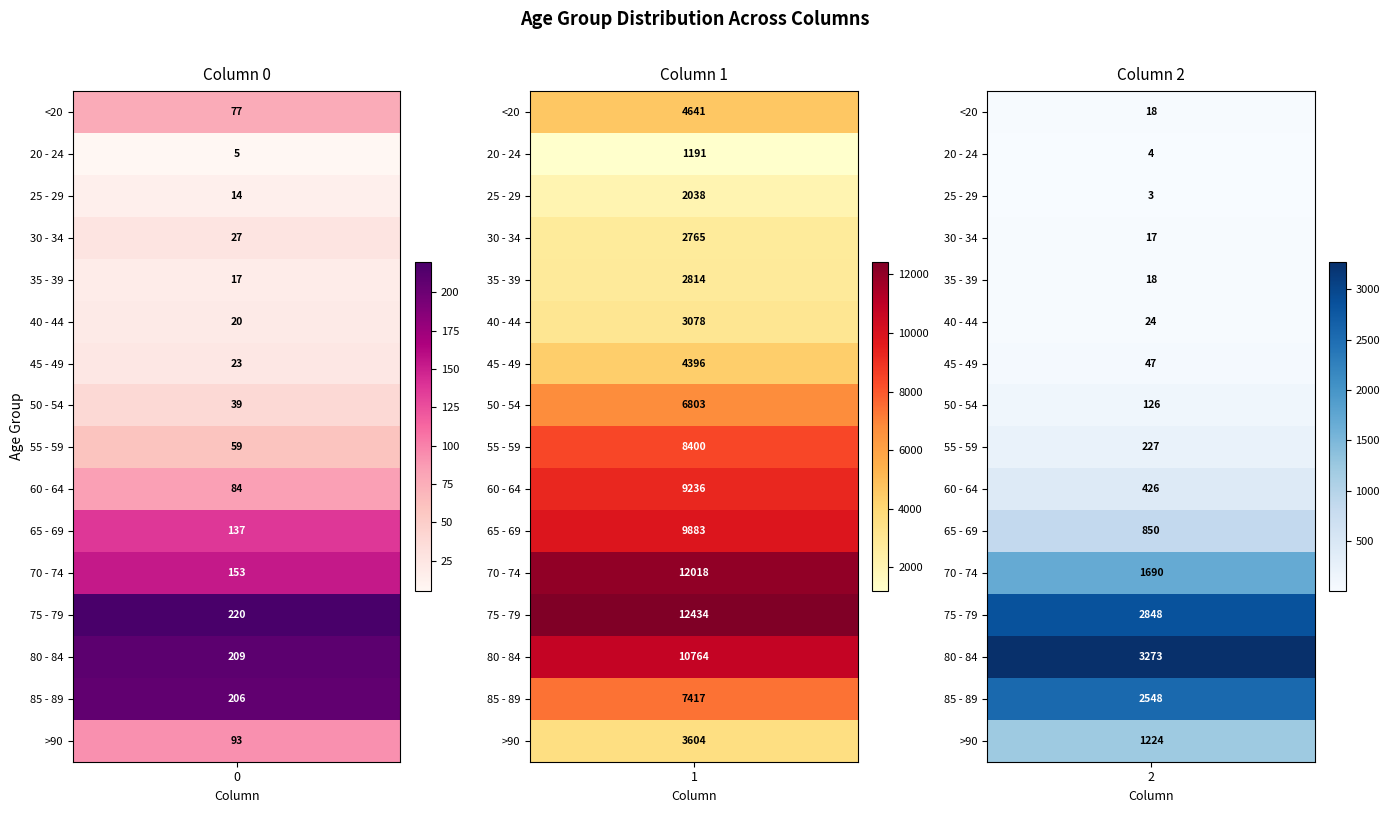

At how many categories does at least one series exceed 8222?

1